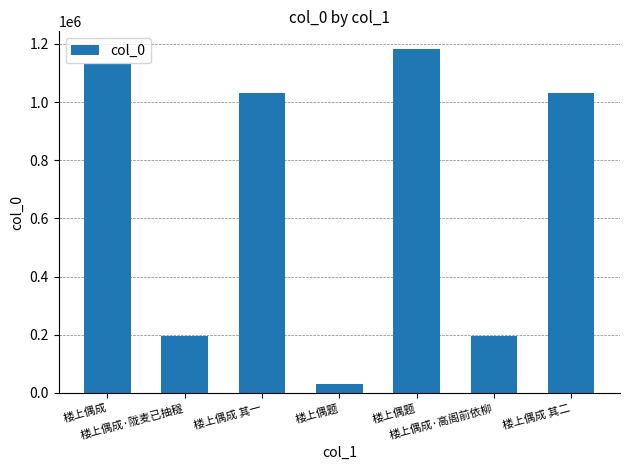

List the labels in order of value, smallest first.

楼上偶题, 楼上偶成·高阁前依柳, 楼上偶成·陇麦已抽穟, 楼上偶成 其二, 楼上偶成 其一, 楼上偶成, 楼上偶题